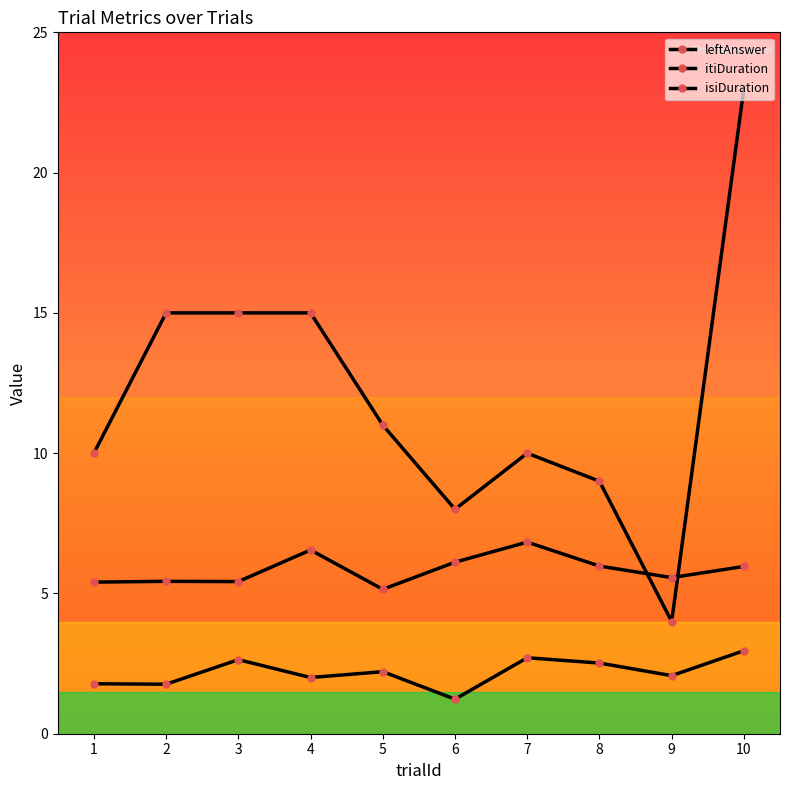

What is the minimum value for isiDuration?

1.2